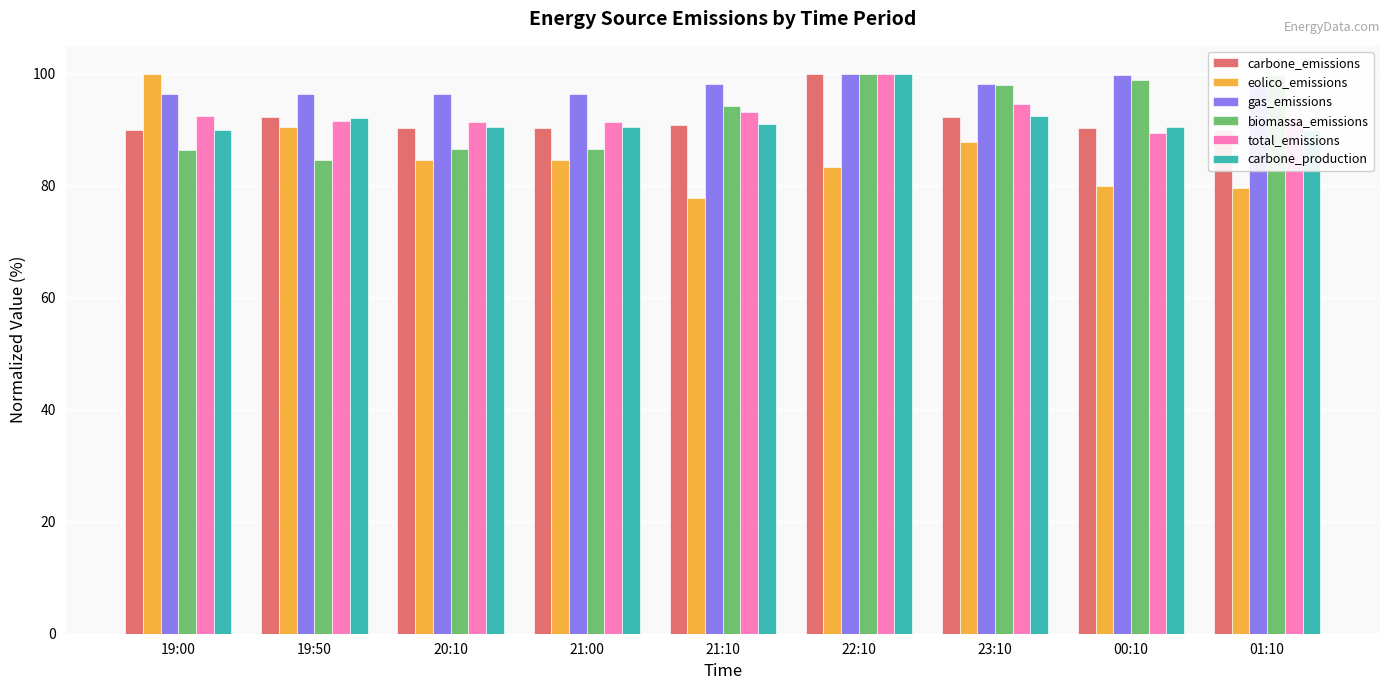

What is the difference between the maximum and second lowest values in the biomassa_emissions series?

13.5